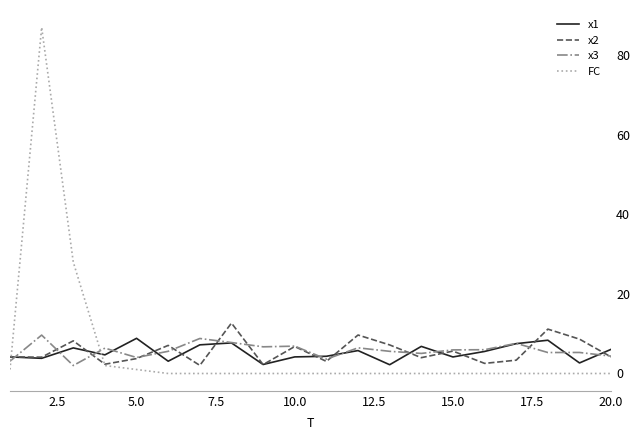

What are all the series names shown in the legend?

x1, x2, x3, FC